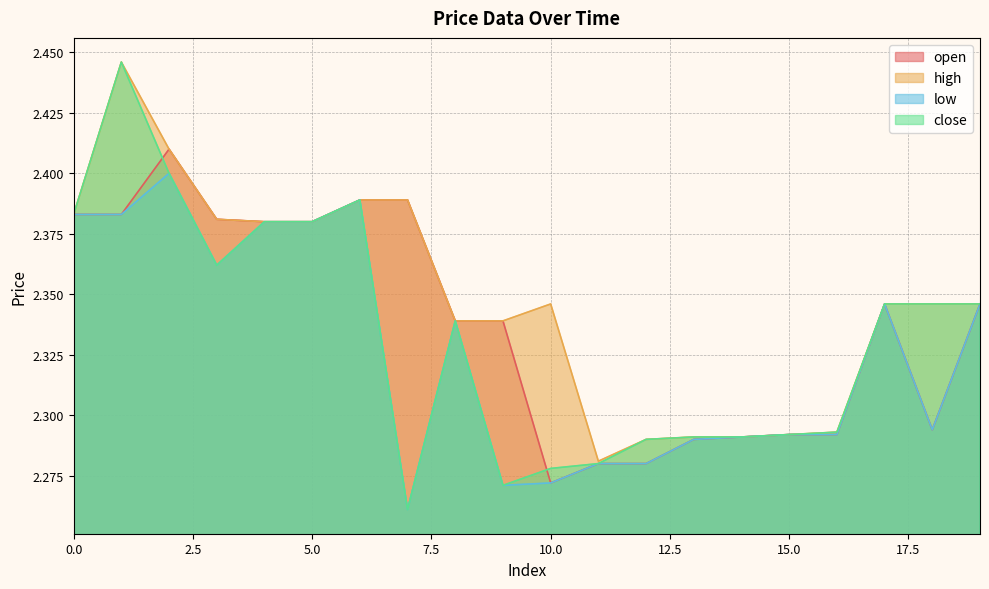

True or false: low and close intersect in this chart.

False